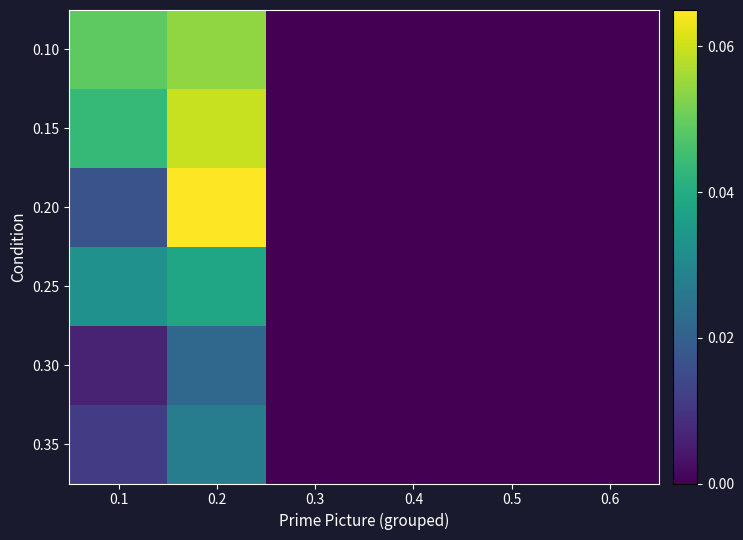

At which category is the sum across all series the highest?

0.2